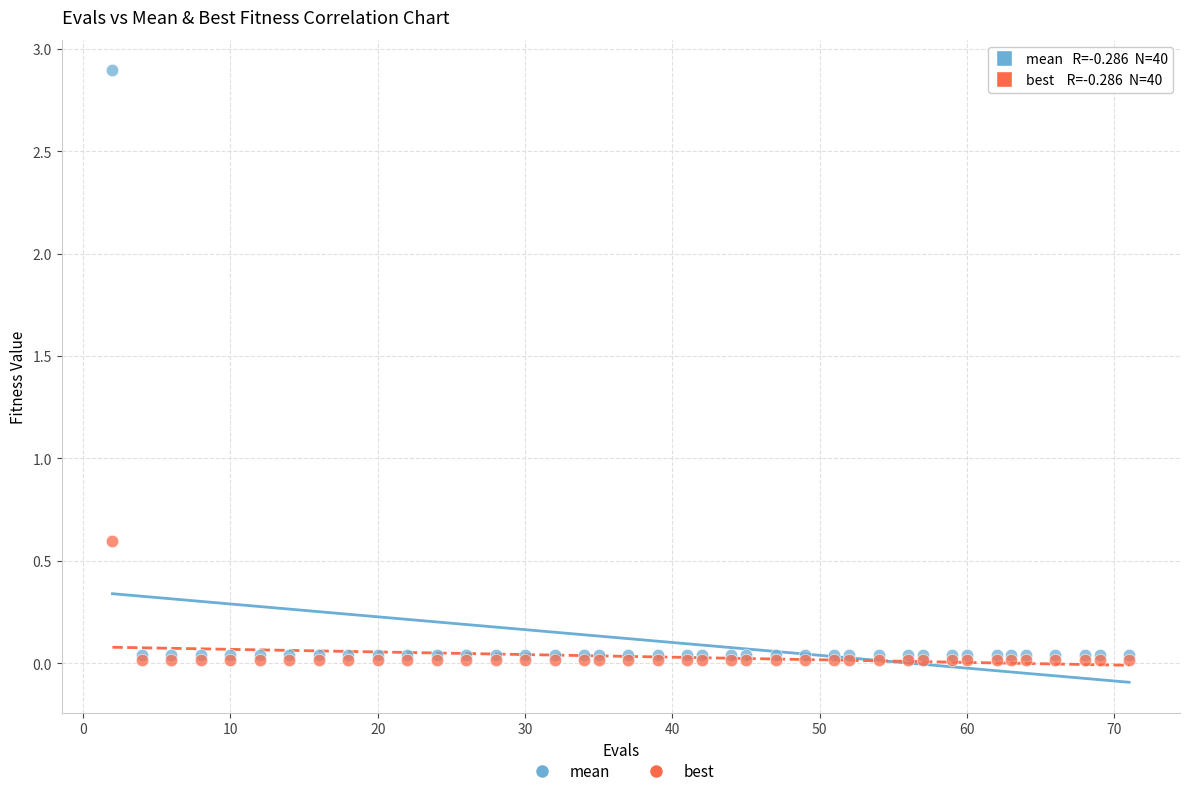

Across all series, what Y value is closest to 1?

0.6